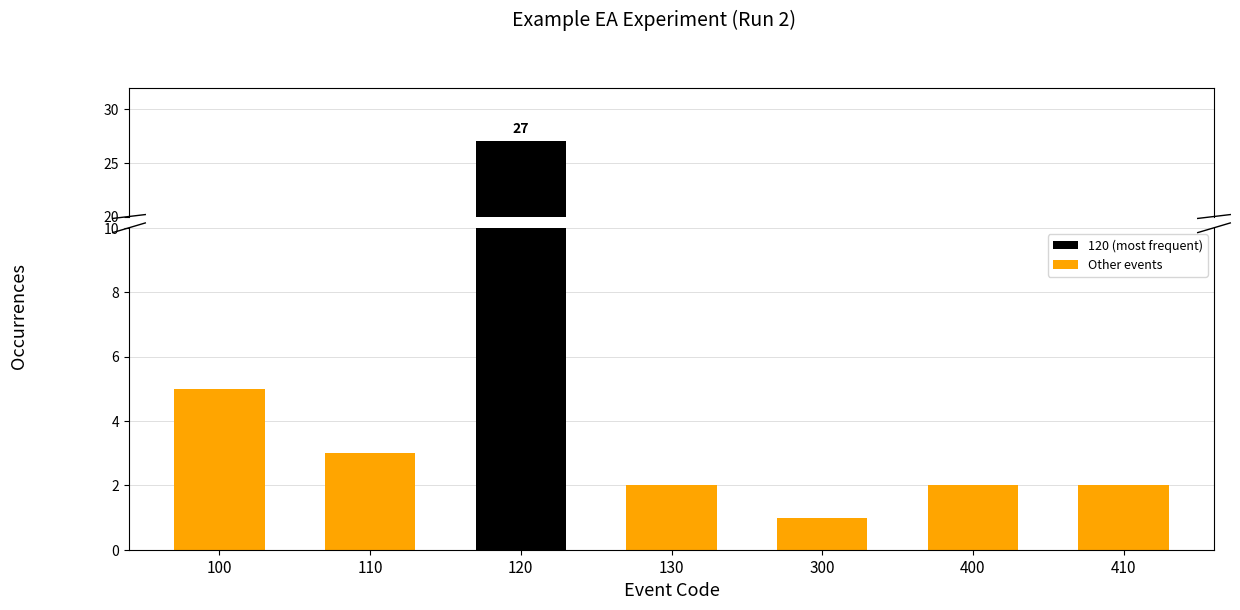

What is the difference between the maximum and second lowest values?

25